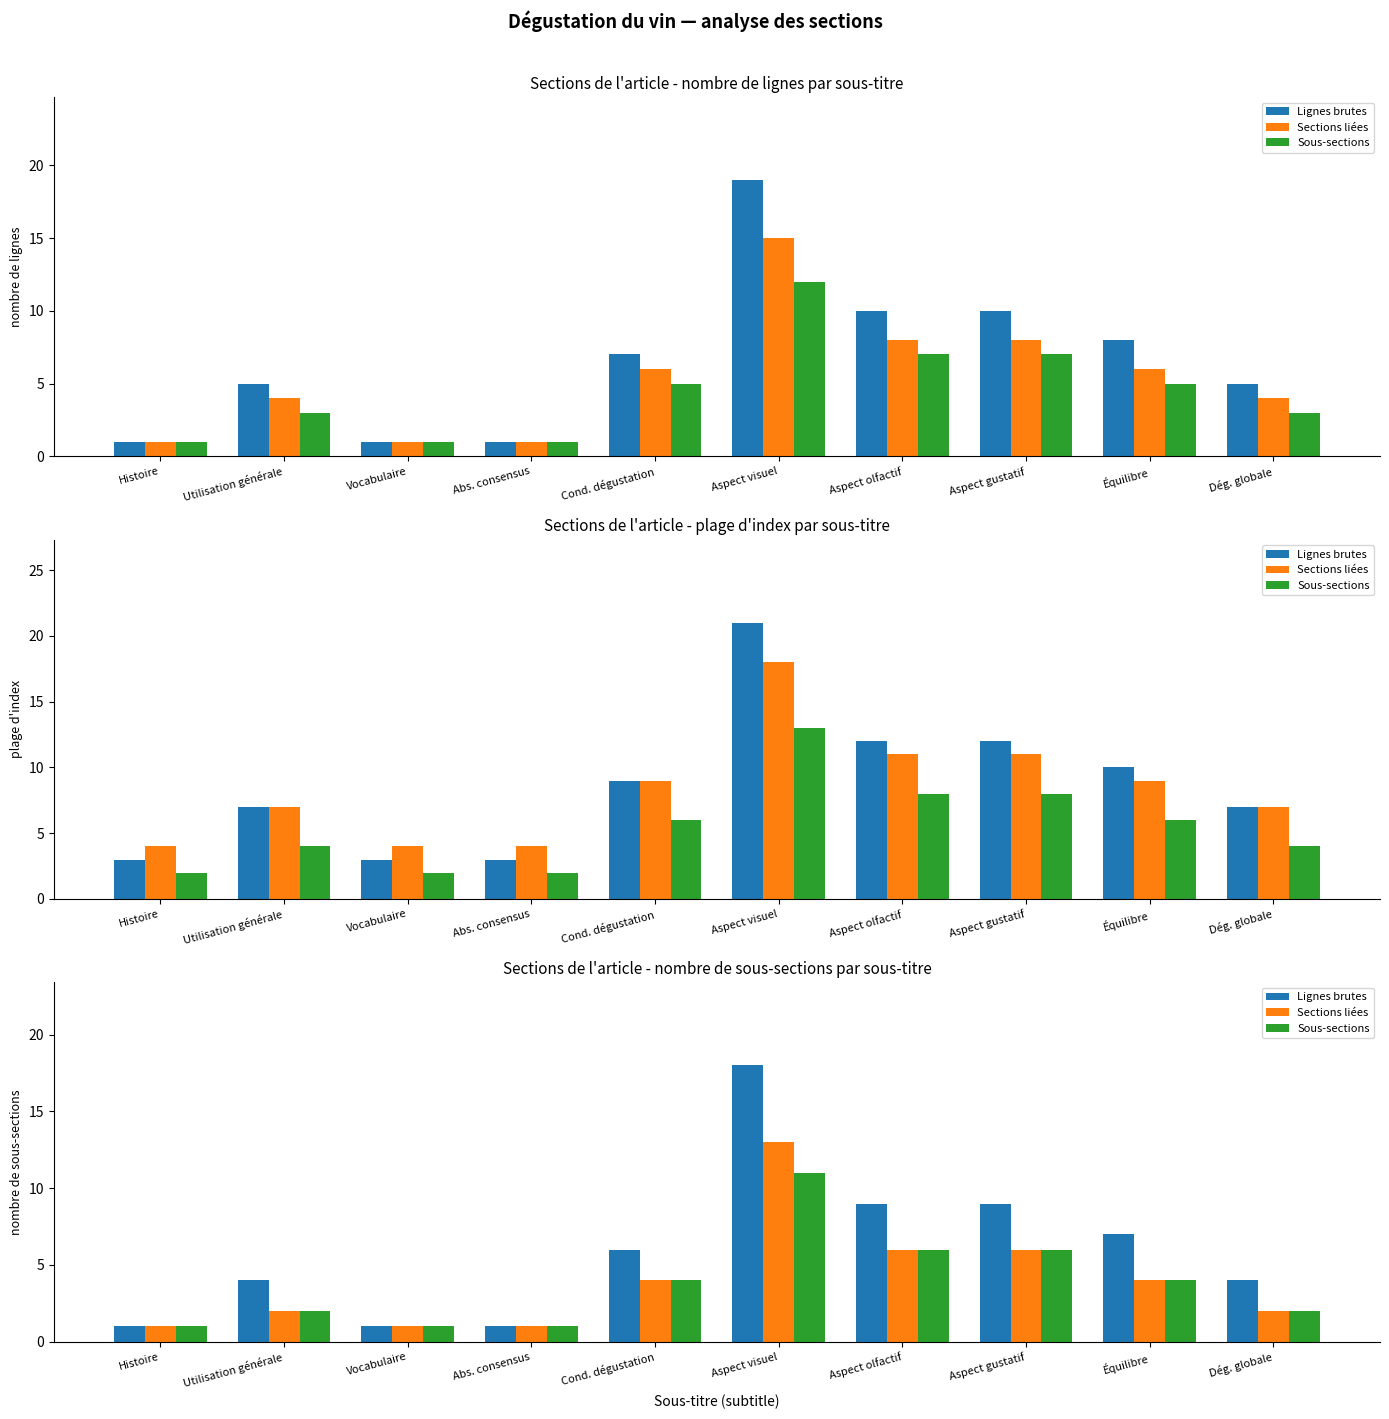

What is the difference between the maximum and minimum values in the Sections liées series?

12